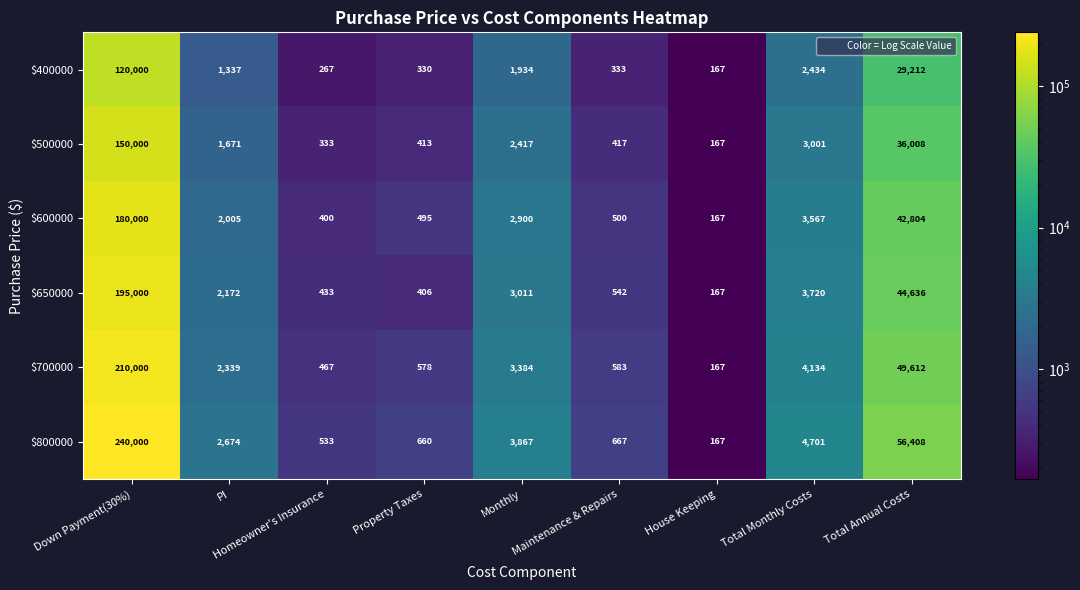

At which category does the chart reach its minimum across all series?

House Keeping